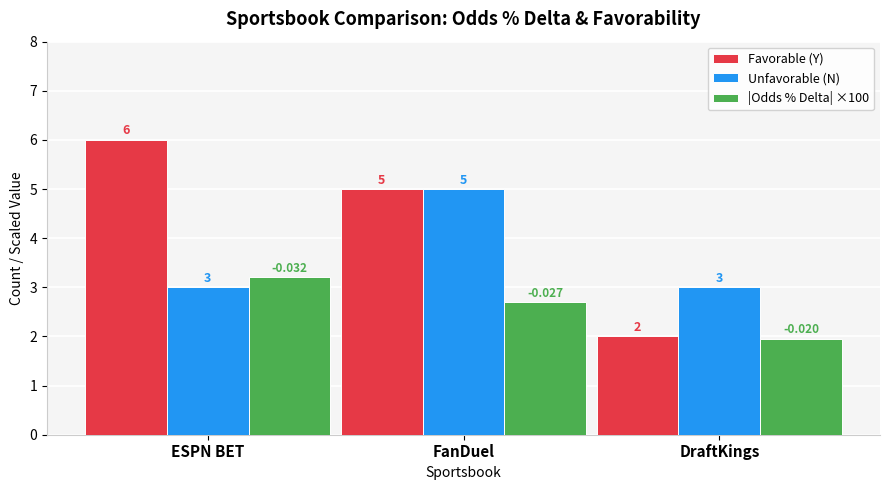

Which category has the highest value across all series?

ESPN BET